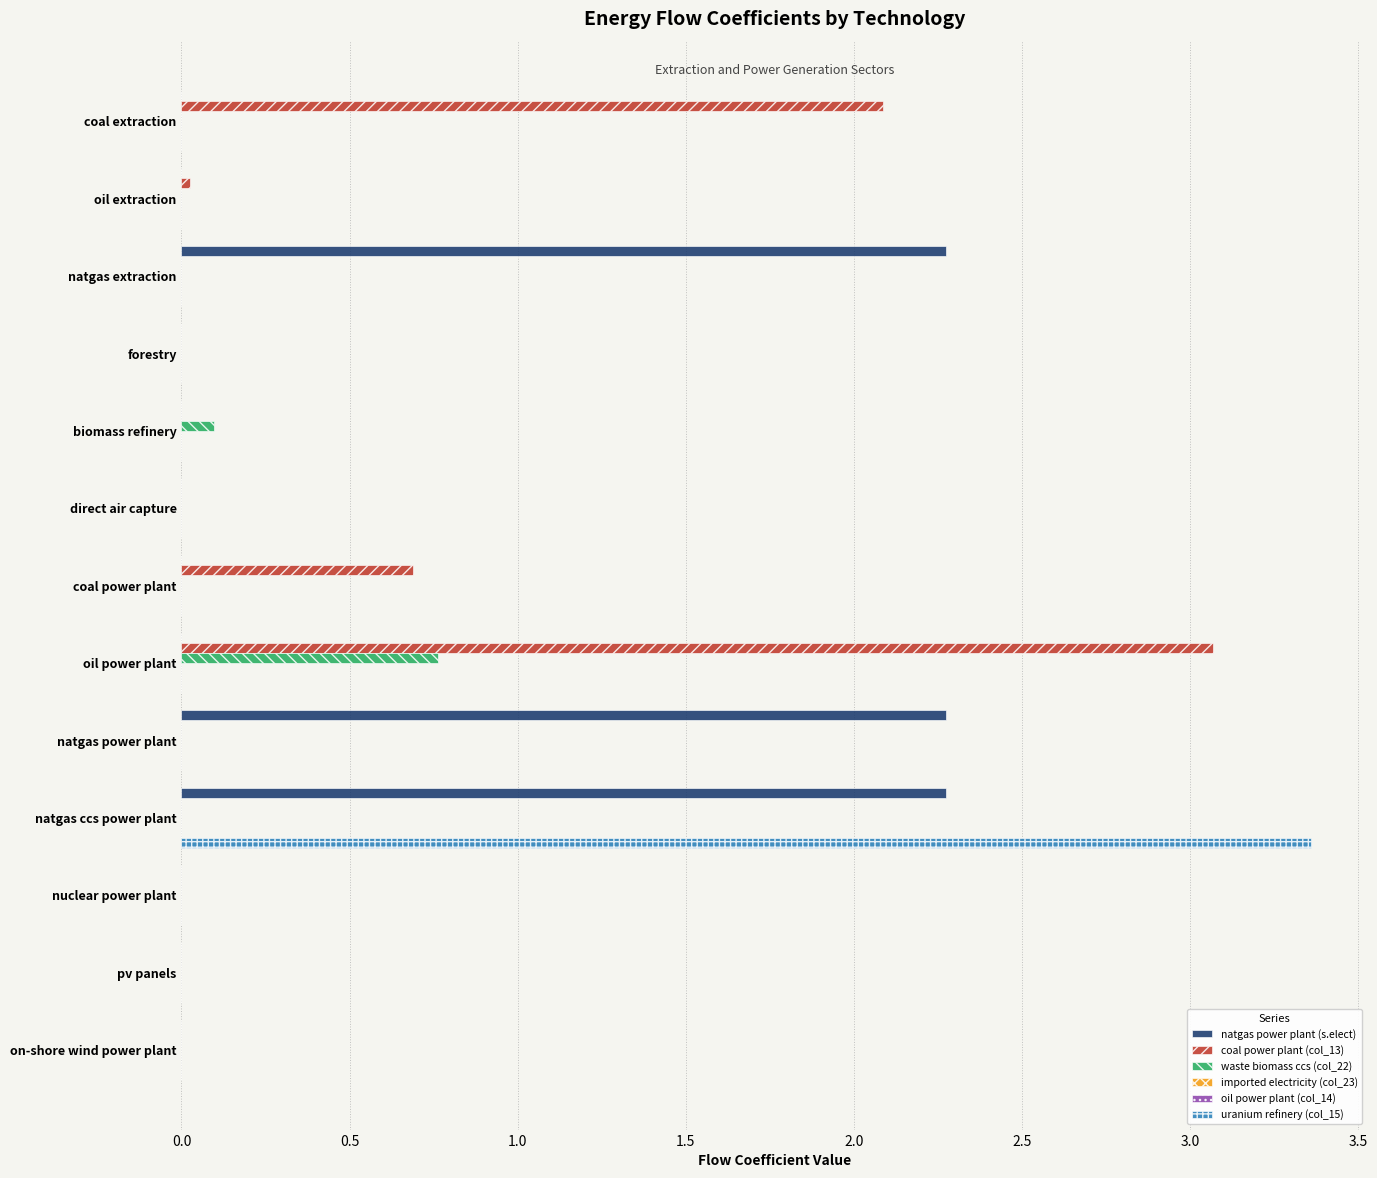

What is the approximate value of waste biomass ccs (col_22) at biomass refinery?

0.1